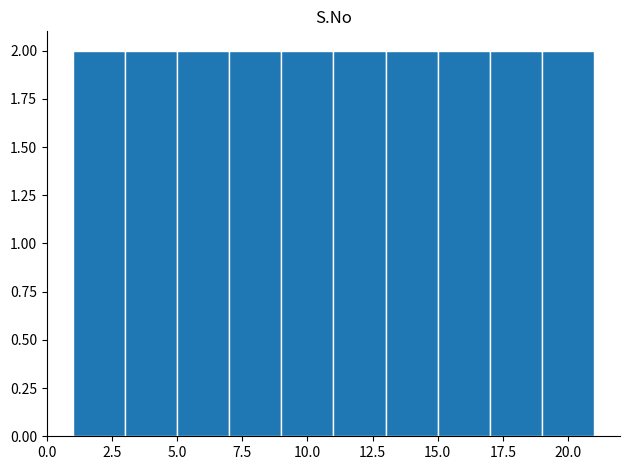

How tall is the bar that spans 3 to 5 on the x-axis? The values are not printed on the chart, so give them approximately, as read against the axis.

2